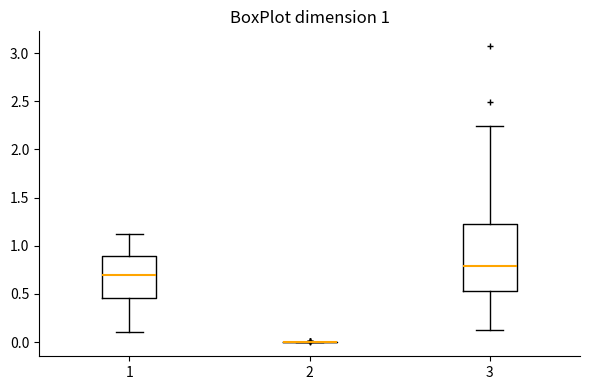

Reading left to right, transcribe this box plot: for each box, give where its median line is, the range the box spans, and where its two whiskers end, as read against the y-axis. The values are not printed on the chart, so give them approximately, as read against the axis.

1: median 0.70, box 0.45 to 0.90, whiskers 0.10 to 1.10
2: box collapsed to a line at 0.00, whiskers 0.00 to 0.00
3: median 0.80, box 0.55 to 1.25, whiskers 0.10 to 2.25